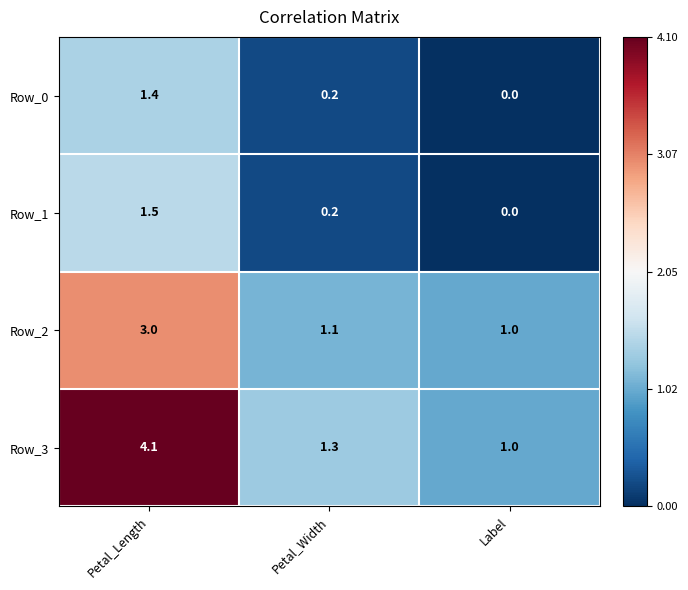

What is the difference between the maximum and minimum values in the Row_3 series?

3.1